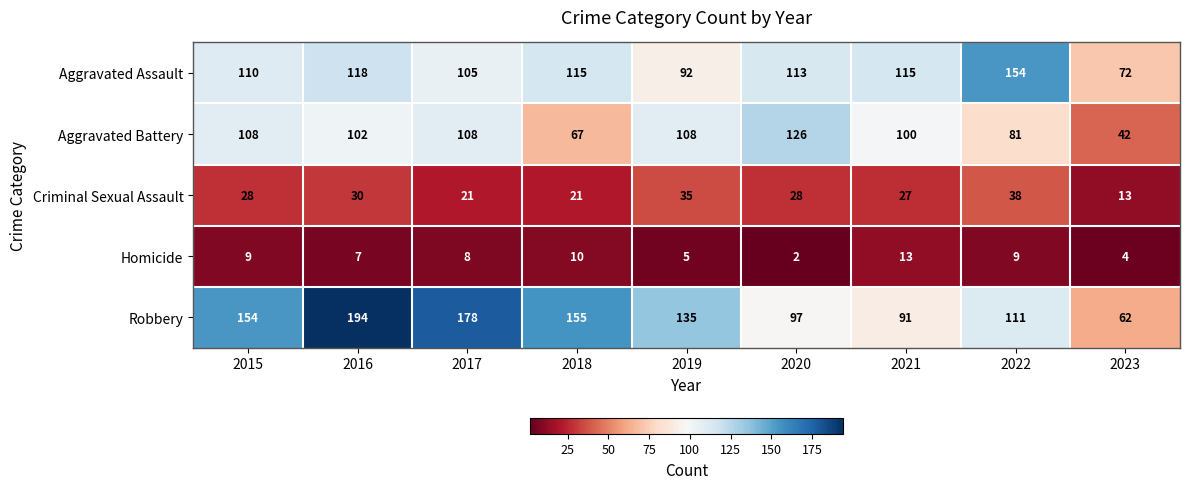

How many distinct data groups are displayed?

5